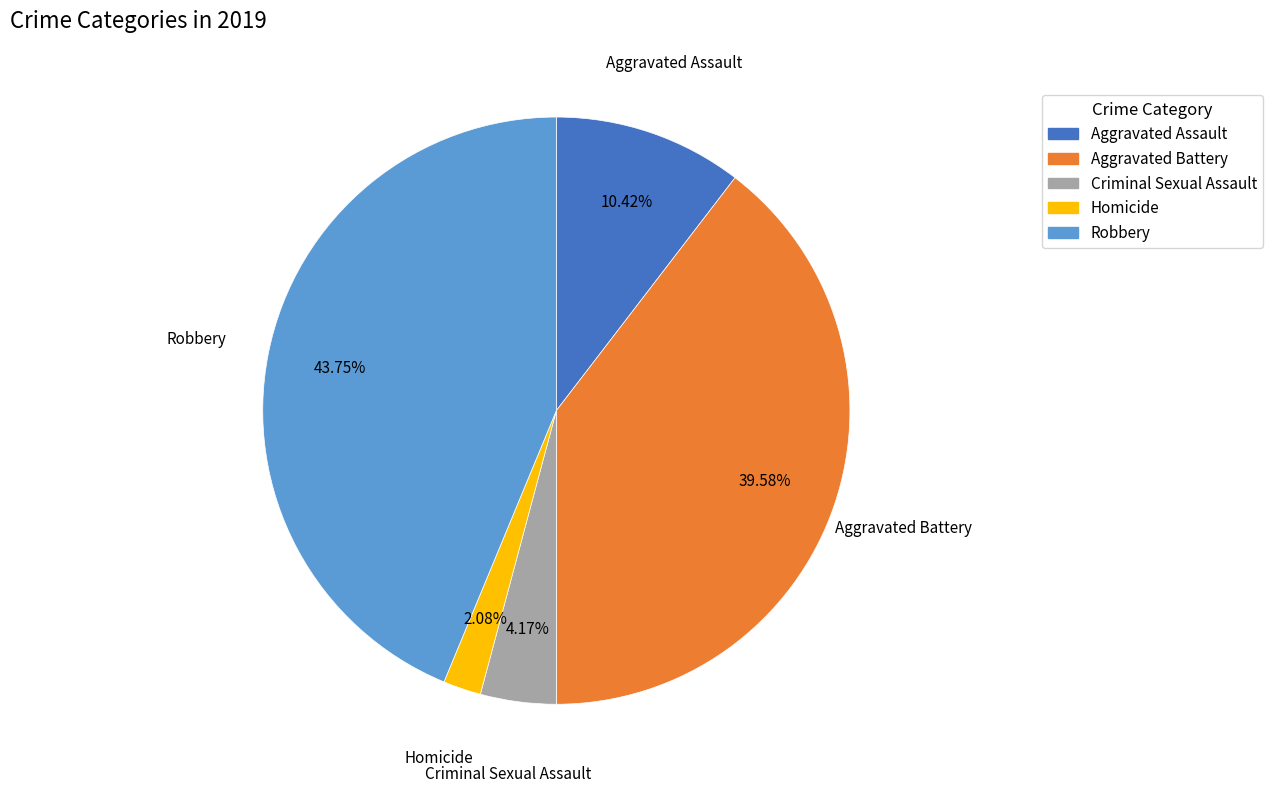

To the nearest percent, what portion does Aggravated Assault represent?

10%